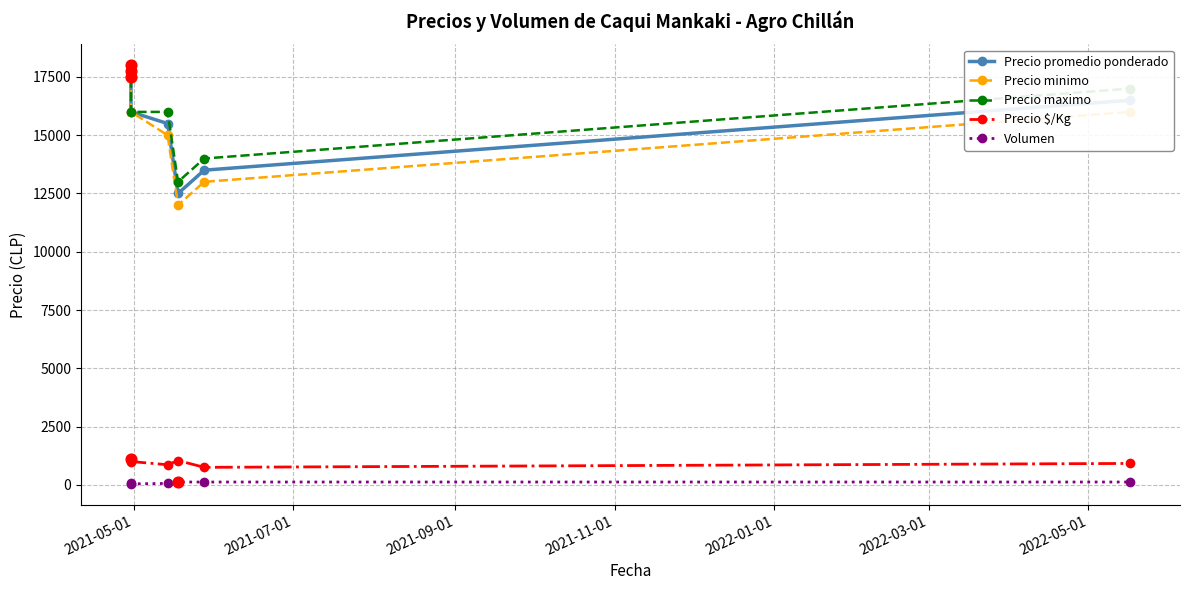

Which series reaches the minimum Y coordinate?

Volumen